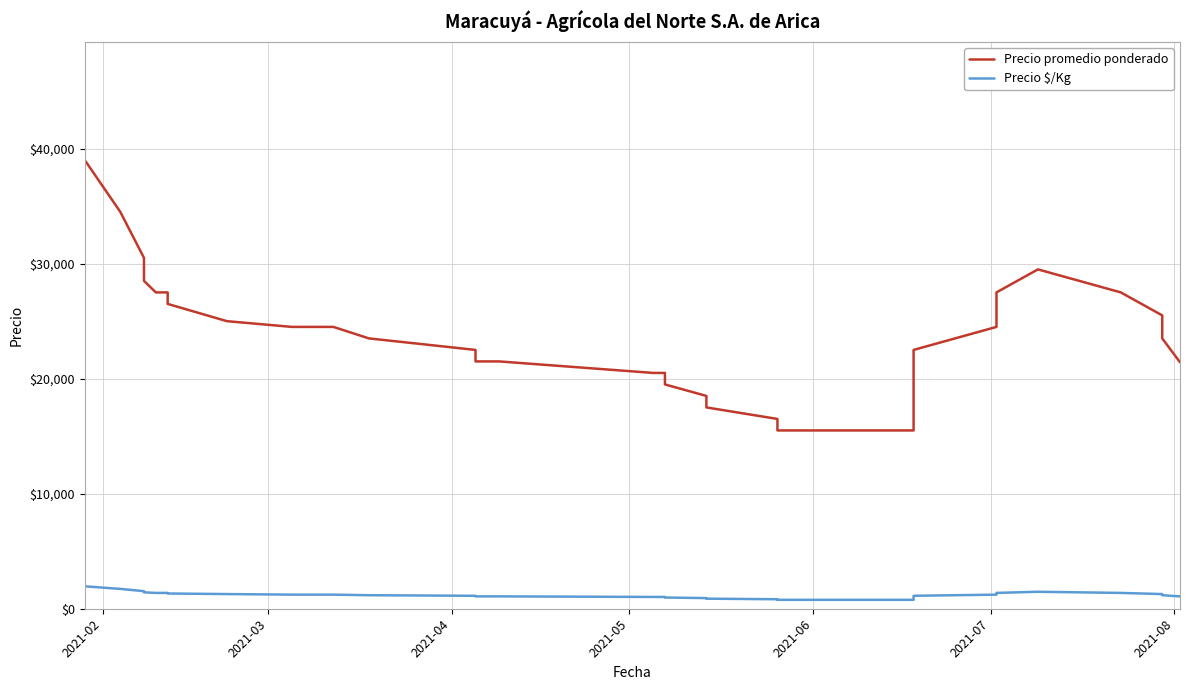

Rank the series by their maximum value, from lowest to highest.

Precio $/Kg, Precio promedio ponderado